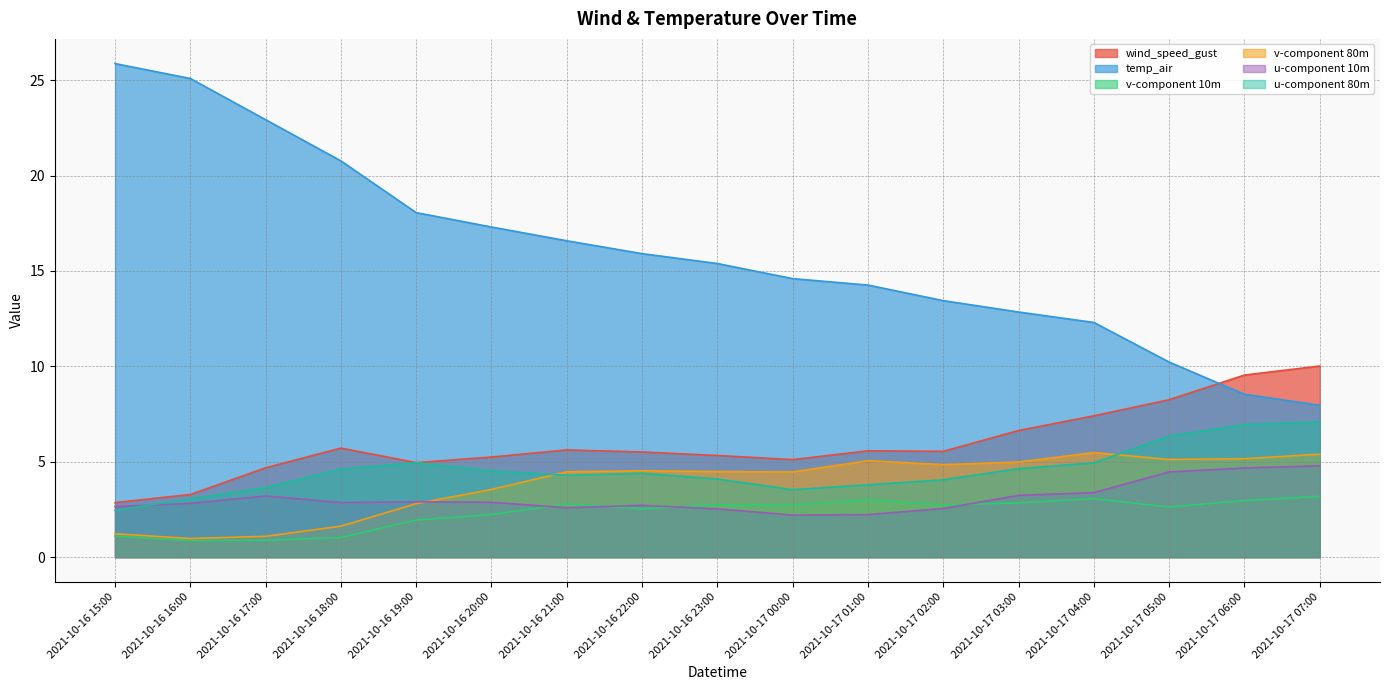

True or false: wind_speed_gust has a value of 2.8 at 2021-10-17 02:00.

False